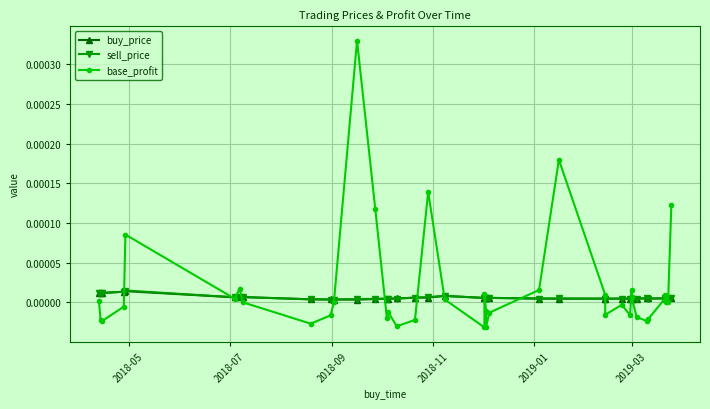

Rank the series by their maximum value, from highest to lowest.

base_profit, sell_price, buy_price